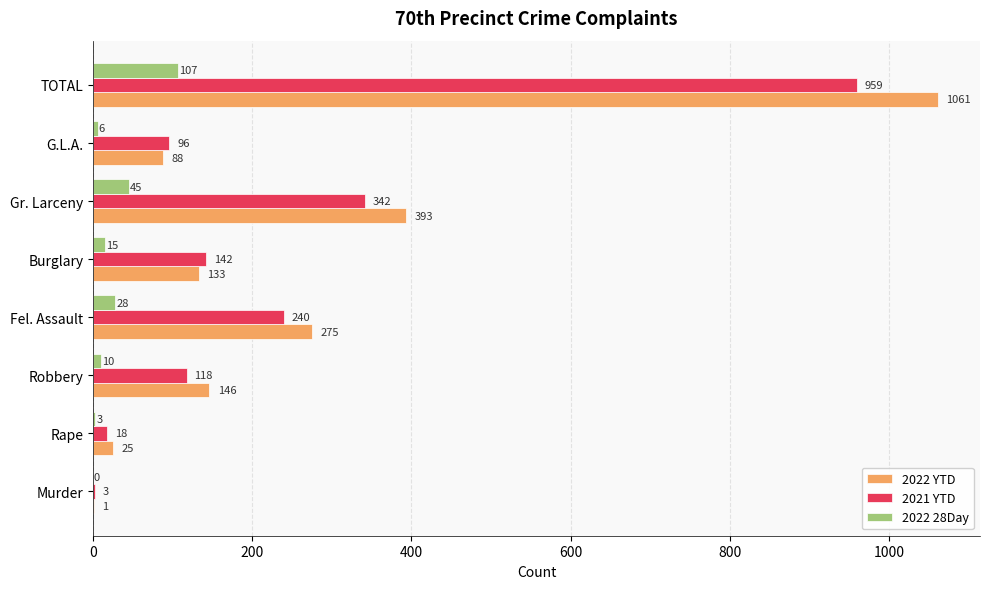

Which series changed the most between Murder and Fel. Assault?

2022 YTD